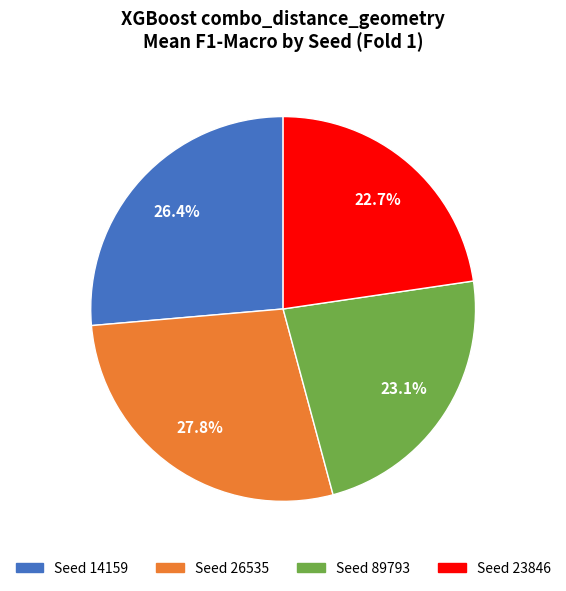

Does any single category account for the majority?

No